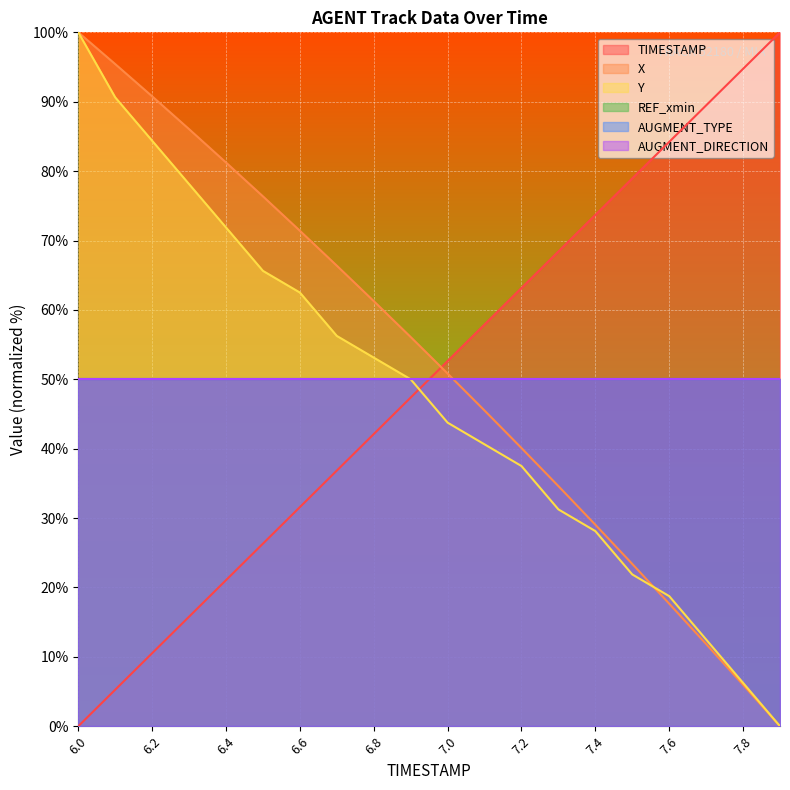

What is the value of the TIMESTAMP point at the 20th from the left?

100.0